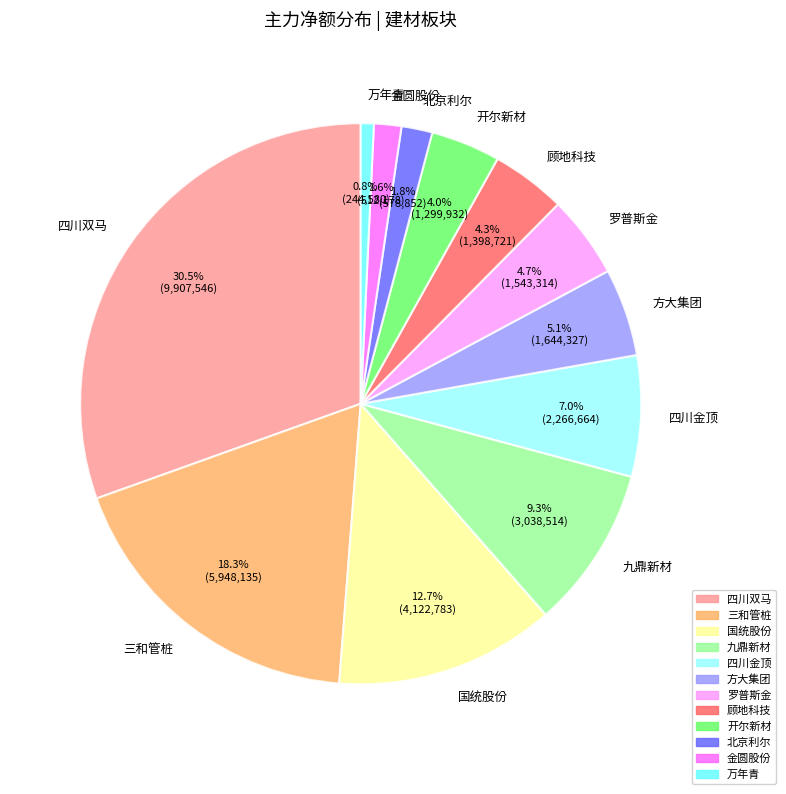

How many segments does this pie chart have?

12